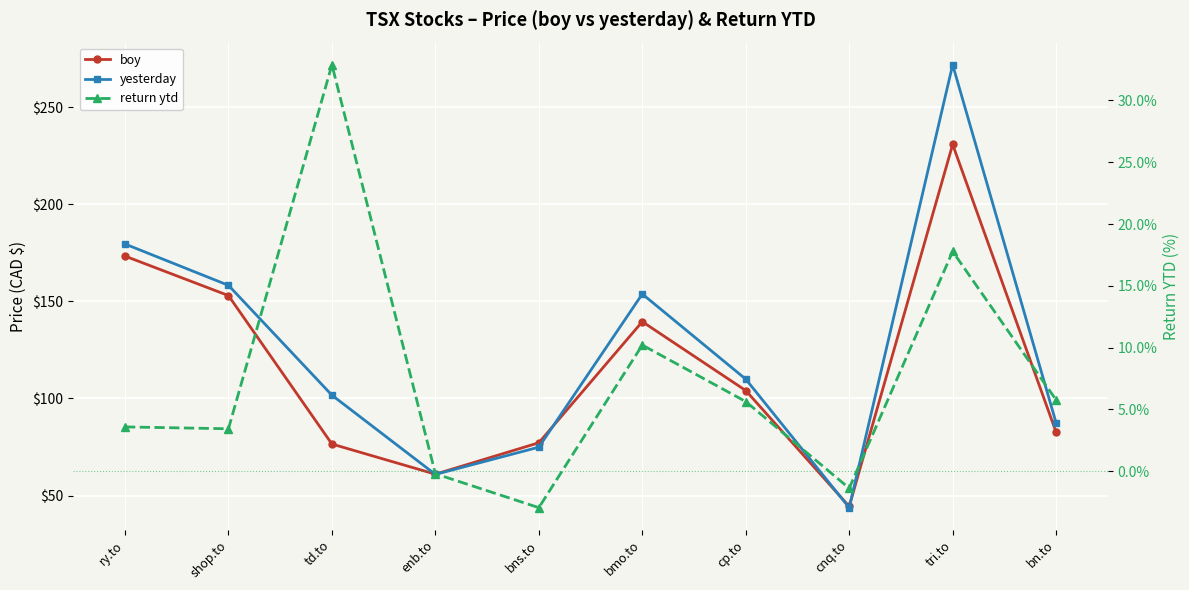

Reading right to left, transcribe all the data shown in this chart.

boy: bn.to=82.6	tri.to=230.8	cnq.to=44.4	cp.to=104.1	bmo.to=139.6	bns.to=77.2	enb.to=61.0	td.to=76.5	shop.to=153.0	ry.to=173.3
yesterday: bn.to=87.4	tri.to=271.9	cnq.to=43.8	cp.to=110.0	bmo.to=153.8	bns.to=74.9	enb.to=60.9	td.to=101.7	shop.to=158.3	ry.to=179.6
return ytd: bn.to=5.8	tri.to=17.8	cnq.to=-1.4	cp.to=5.6	bmo.to=10.2	bns.to=-2.9	enb.to=-0.2	td.to=32.9	shop.to=3.4	ry.to=3.6